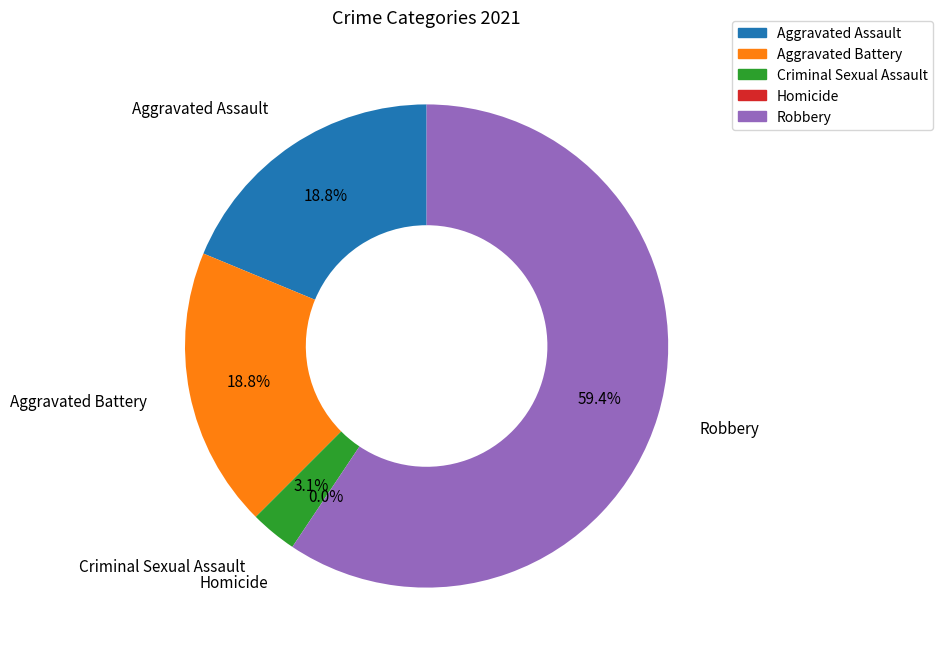

The Robbery slice represents 54% of the pie. True or false?

False